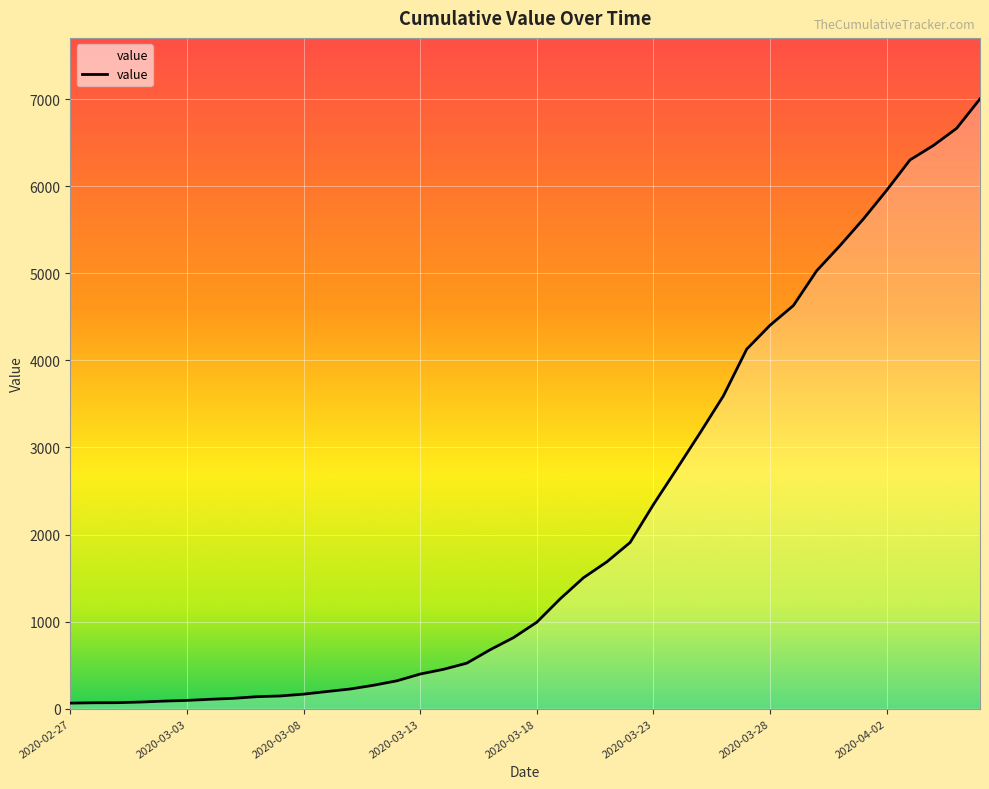

What is the greatest value displayed?

7004